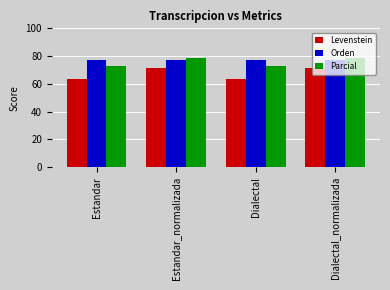

Are the bars horizontal?

No